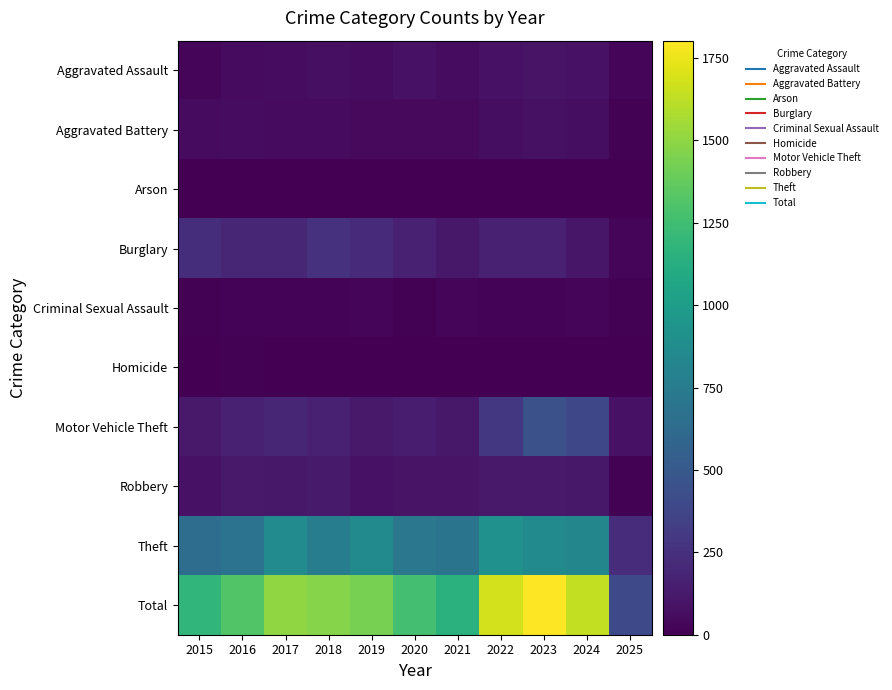

At how many categories does at least one series exceed 166?

11